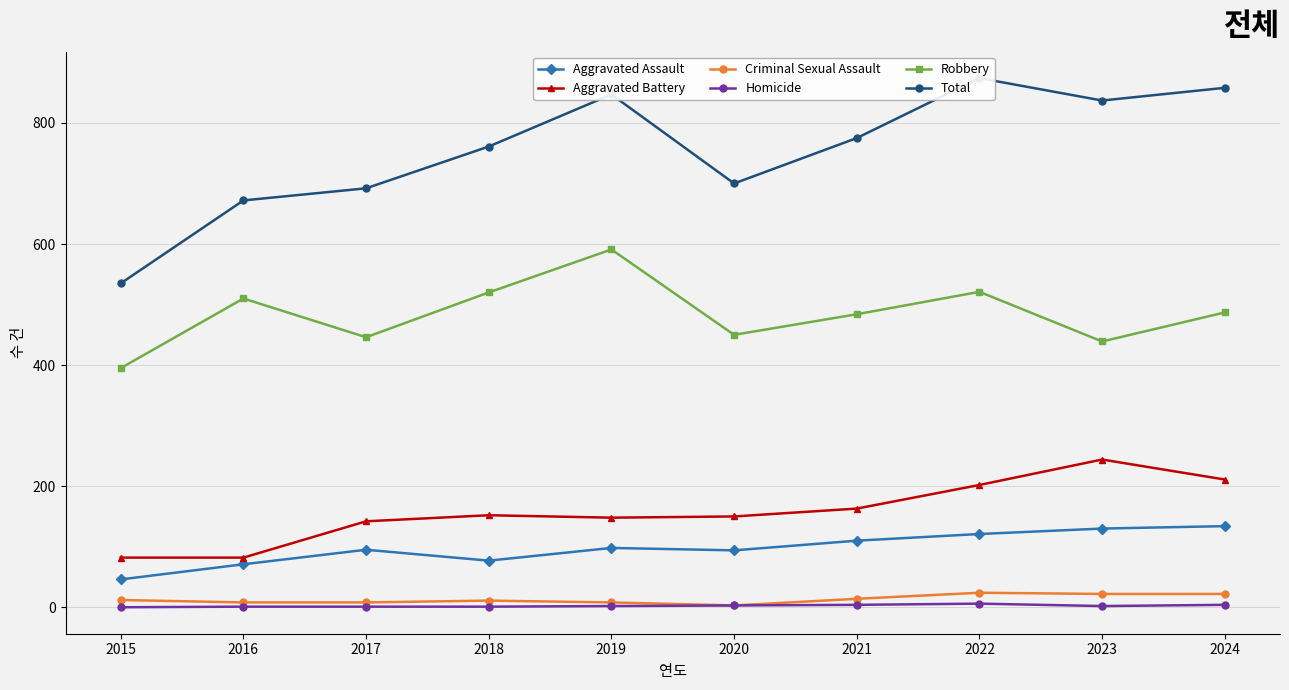

True or false: Total and Robbery cross at least once.

False